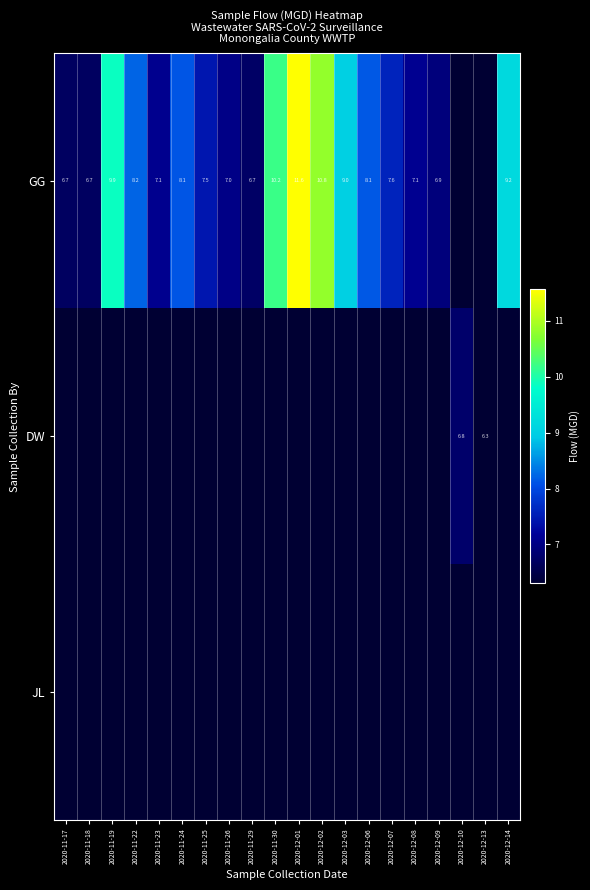

Is the value of JL at 2020-12-08 greater than the value of DW at 2020-11-25?

No